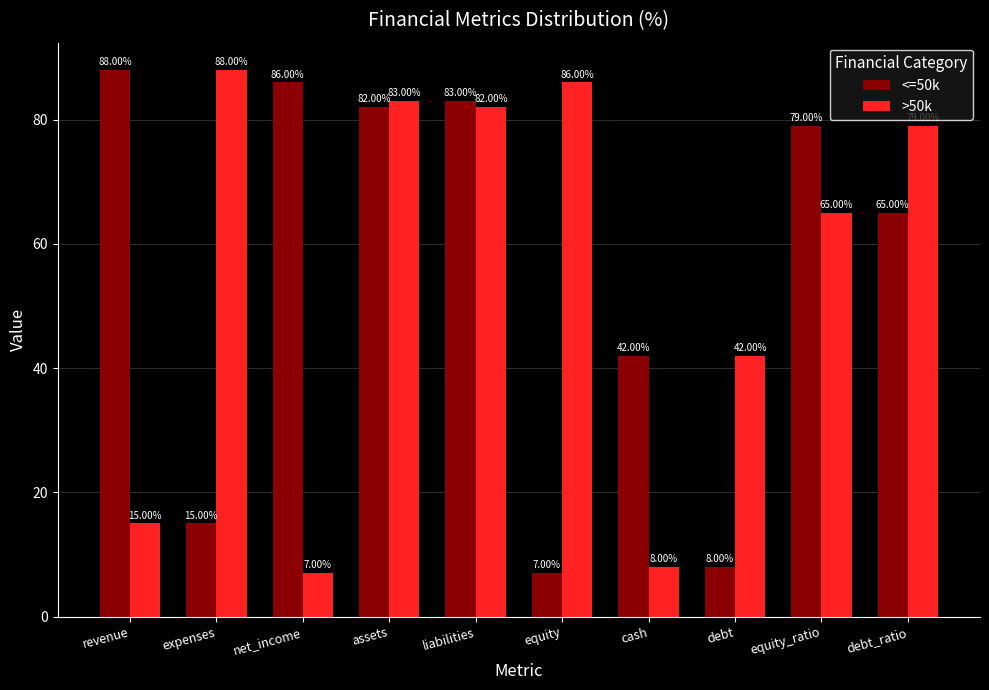

What is the label of the 5th bar from the right?

equity